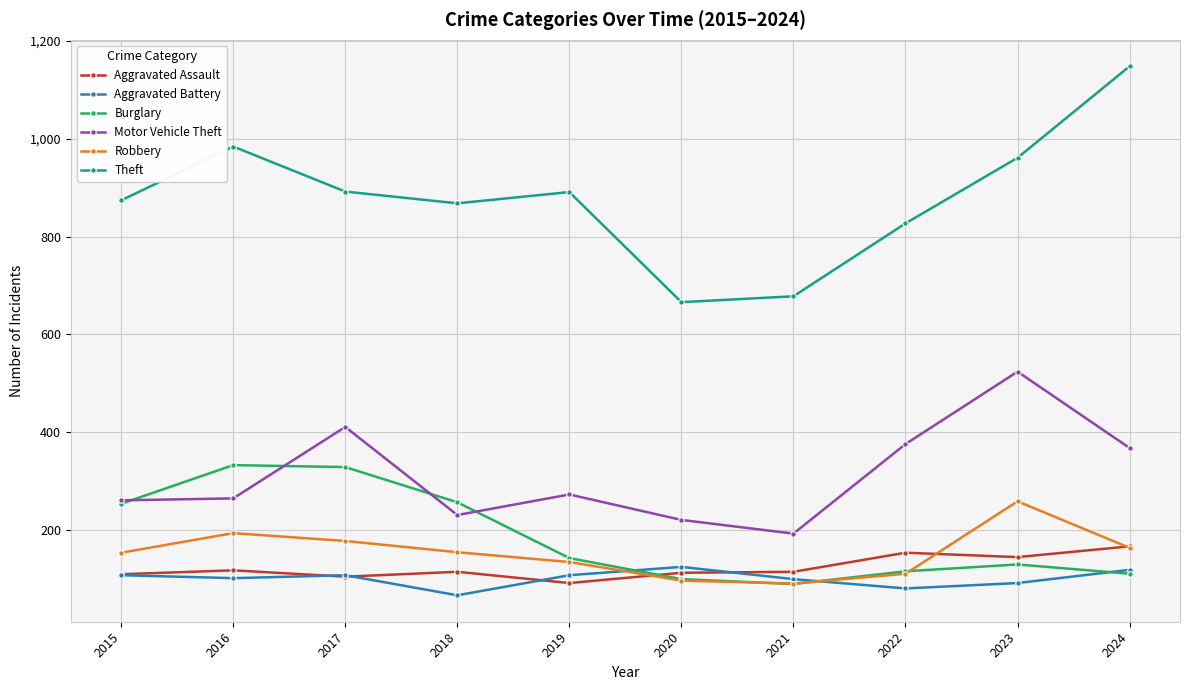

What value does the Aggravated Assault series have at 2020, to the nearest 5?

115